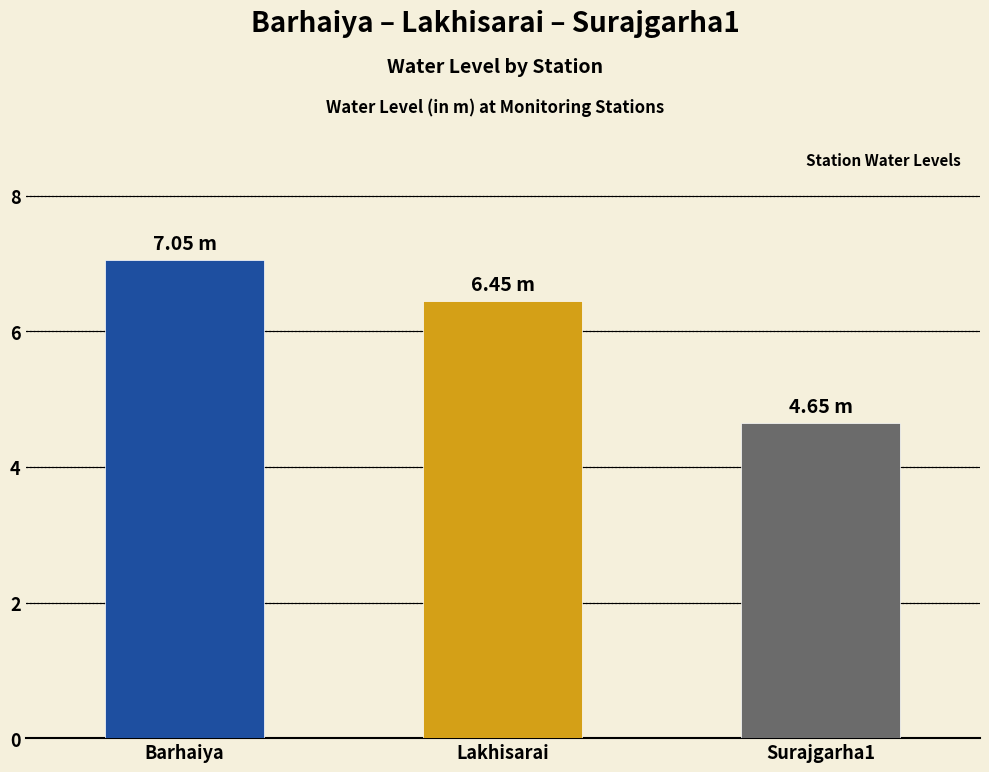

Which label corresponds to the largest value in the chart?

Barhaiya